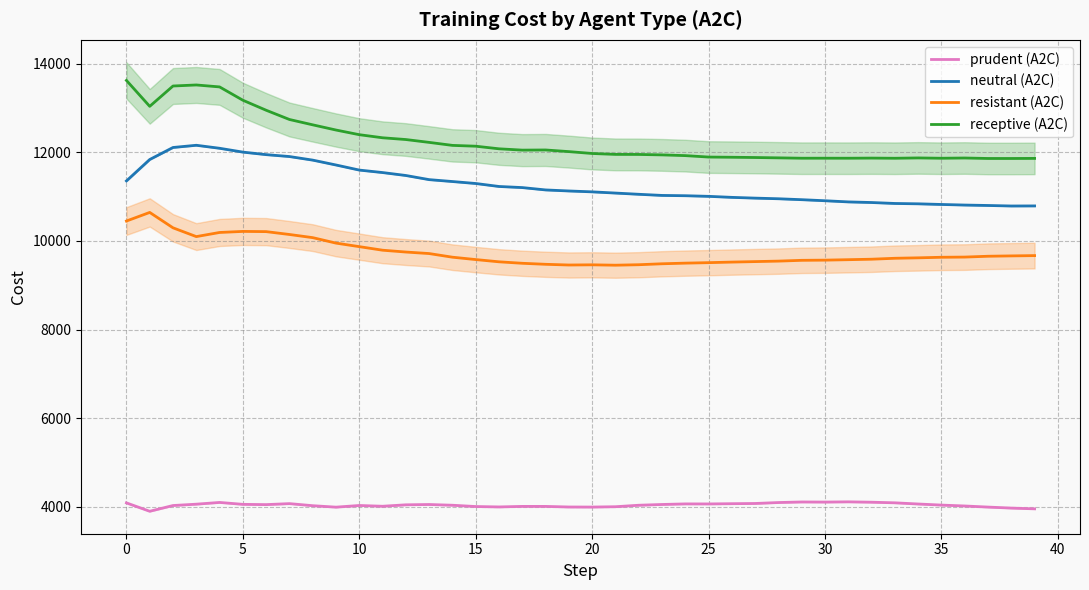

The value of prudent (A2C) at 0 is 4092.0. True or false?

True